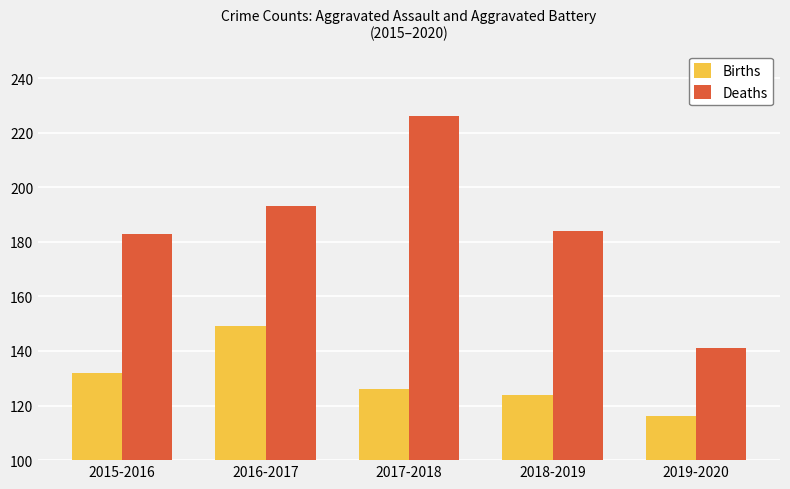

Reading left to right, list all the values displayed in this chart.

Births: 2015-2016=132	2016-2017=149	2017-2018=126	2018-2019=124	2019-2020=116
Deaths: 2015-2016=183	2016-2017=193	2017-2018=226	2018-2019=184	2019-2020=141